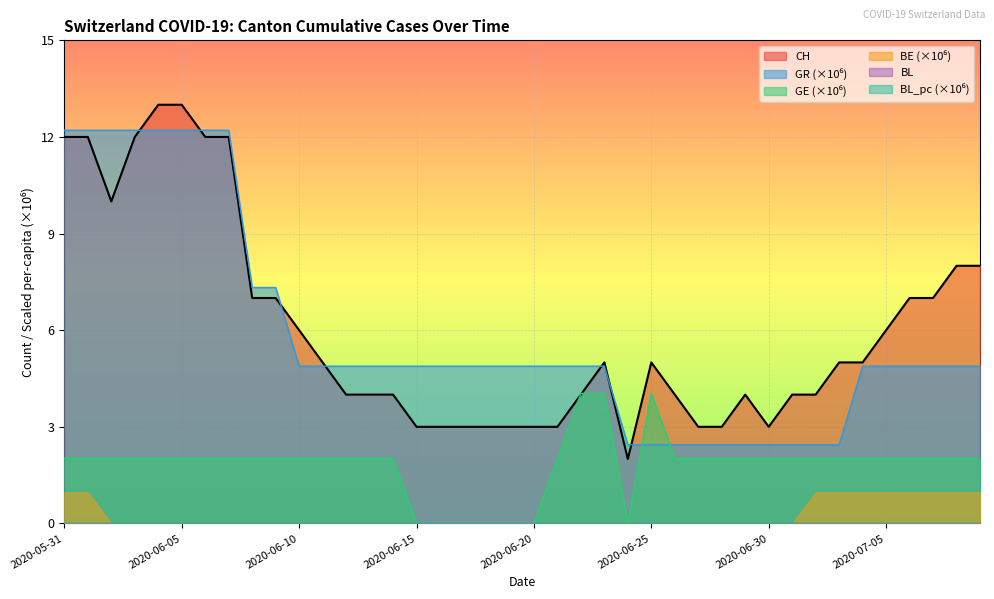

Reading right to left, extract all data points from this chart.

CH: 2020-07-09=8.0	2020-07-08=8.0	2020-07-07=7.0	2020-07-06=7.0	2020-07-05=6.0	2020-07-04=5.0	2020-07-03=5.0	2020-07-02=4.0	2020-07-01=4.0	2020-06-30=3.0	2020-06-29=4.0	2020-06-28=3.0	2020-06-27=3.0	2020-06-26=4.0	2020-06-25=5.0	2020-06-24=2.0	2020-06-23=5.0	2020-06-22=4.0	2020-06-21=3.0	2020-06-20=3.0	2020-06-19=3.0	2020-06-18=3.0	2020-06-17=3.0	2020-06-16=3.0	2020-06-15=3.0	2020-06-14=4.0	2020-06-13=4.0	2020-06-12=4.0	2020-06-11=5.0	2020-06-10=6.0	2020-06-09=7.0	2020-06-08=7.0	2020-06-07=12.0	2020-06-06=12.0	2020-06-05=13.0	2020-06-04=13.0	2020-06-03=12.0	2020-06-02=10.0	2020-06-01=12.0	2020-05-31=12.0
GE_pc: 2020-07-09=2.0	2020-07-08=2.0	2020-07-07=2.0	2020-07-06=2.0	2020-07-05=2.0	2020-07-04=2.0	2020-07-03=2.0	2020-07-02=2.0	2020-07-01=2.0	2020-06-30=2.0	2020-06-29=2.0	2020-06-28=2.0	2020-06-27=2.0	2020-06-26=2.0	2020-06-25=4.0	2020-06-24=0.0	2020-06-23=4.0	2020-06-22=4.0	2020-06-21=2.0	2020-06-20=0.0	2020-06-19=0.0	2020-06-18=0.0	2020-06-17=0.0	2020-06-16=0.0	2020-06-15=0.0	2020-06-14=2.0	2020-06-13=2.0	2020-06-12=2.0	2020-06-11=2.0	2020-06-10=2.0	2020-06-09=2.0	2020-06-08=2.0	2020-06-07=2.0	2020-06-06=2.0	2020-06-05=2.0	2020-06-04=2.0	2020-06-03=2.0	2020-06-02=2.0	2020-06-01=2.0	2020-05-31=2.0
GR_pc: 2020-07-09=4.9	2020-07-08=4.9	2020-07-07=4.9	2020-07-06=4.9	2020-07-05=4.9	2020-07-04=4.9	2020-07-03=2.4	2020-07-02=2.4	2020-07-01=2.4	2020-06-30=2.4	2020-06-29=2.4	2020-06-28=2.4	2020-06-27=2.4	2020-06-26=2.4	2020-06-25=2.4	2020-06-24=2.4	2020-06-23=4.9	2020-06-22=4.9	2020-06-21=4.9	2020-06-20=4.9	2020-06-19=4.9	2020-06-18=4.9	2020-06-17=4.9	2020-06-16=4.9	2020-06-15=4.9	2020-06-14=4.9	2020-06-13=4.9	2020-06-12=4.9	2020-06-11=4.9	2020-06-10=4.9	2020-06-09=7.3	2020-06-08=7.3	2020-06-07=12.2	2020-06-06=12.2	2020-06-05=12.2	2020-06-04=12.2	2020-06-03=12.2	2020-06-02=12.2	2020-06-01=12.2	2020-05-31=12.2